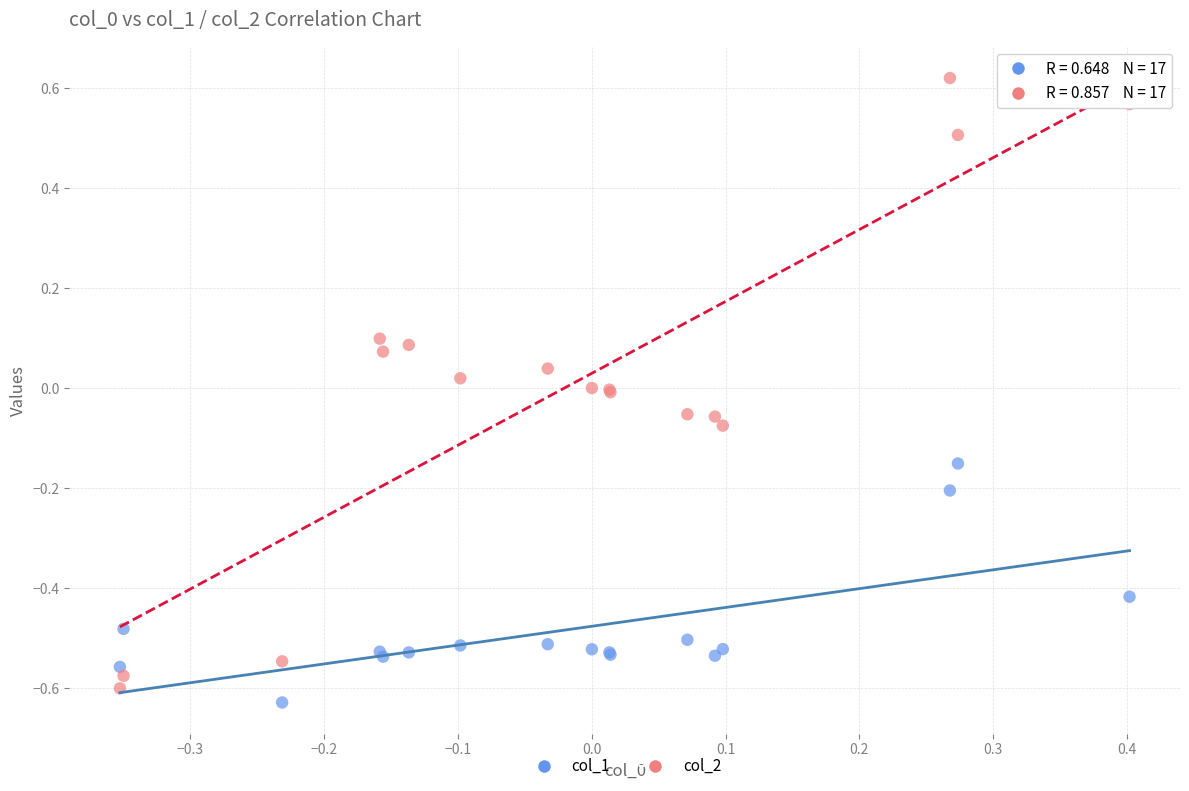

Which series has the largest Y range (max minus min)?

col_2